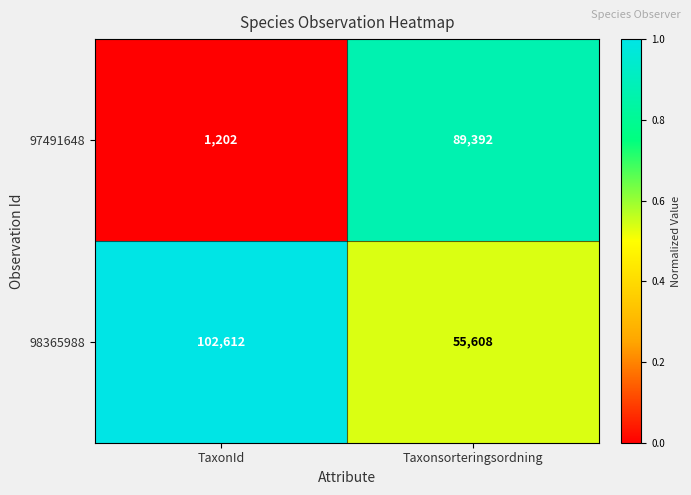

What is the average value of the 97491648 series?

45297